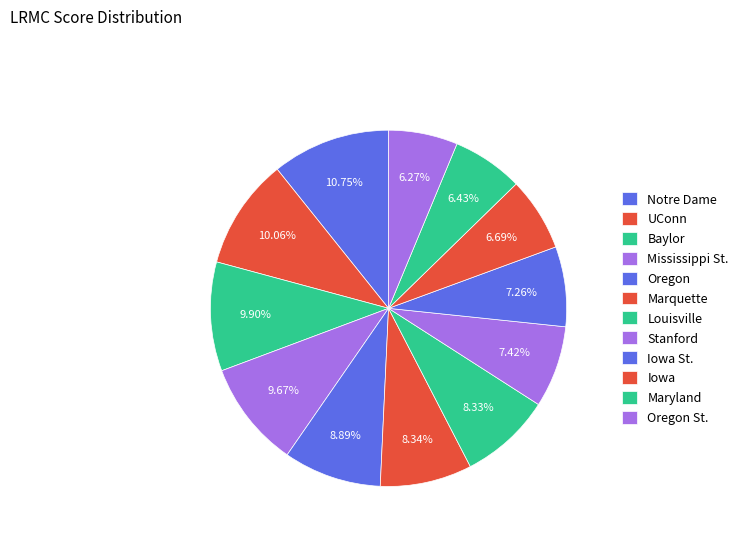

To the nearest percent, what is the combined percentage of Oregon and Stanford?

16%